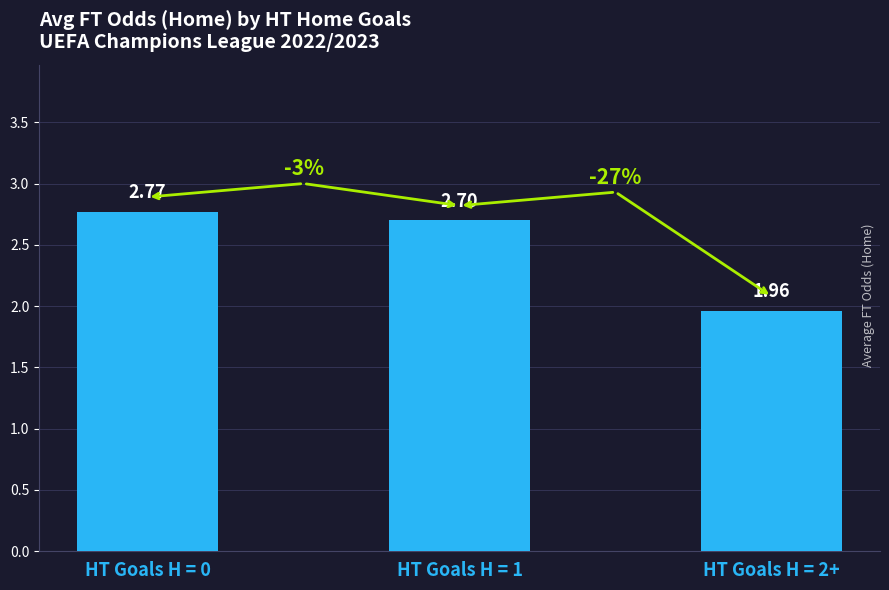

Are the bars horizontal?

No